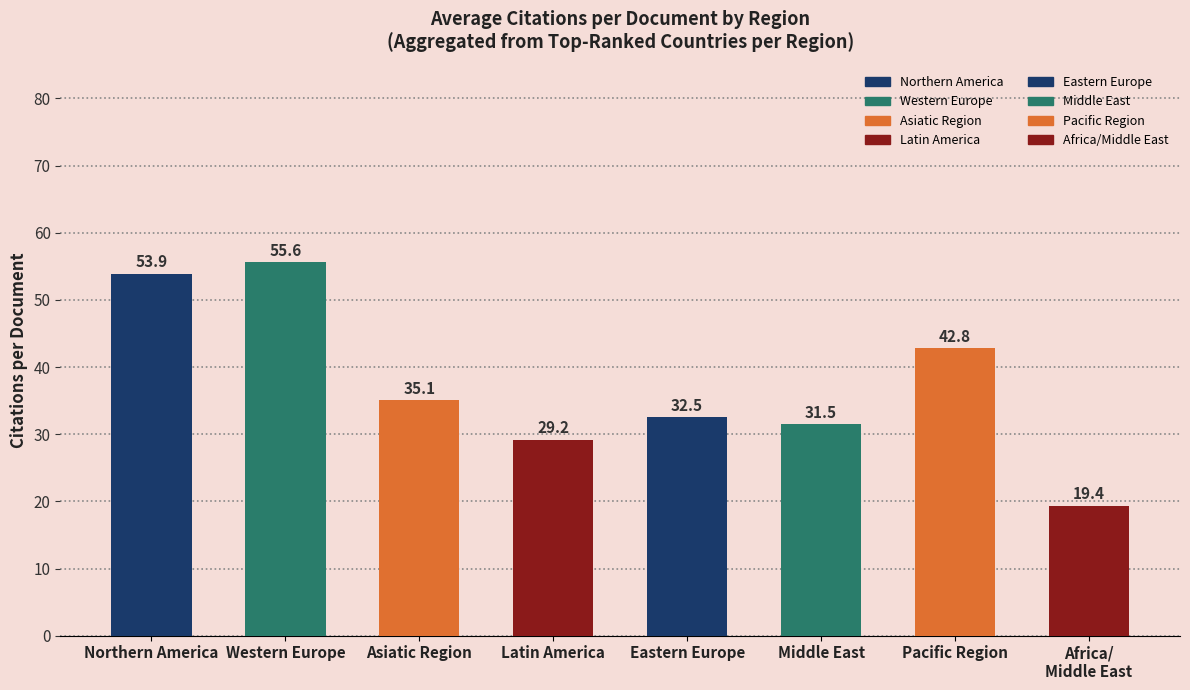

Count the number of categories in the chart.

8